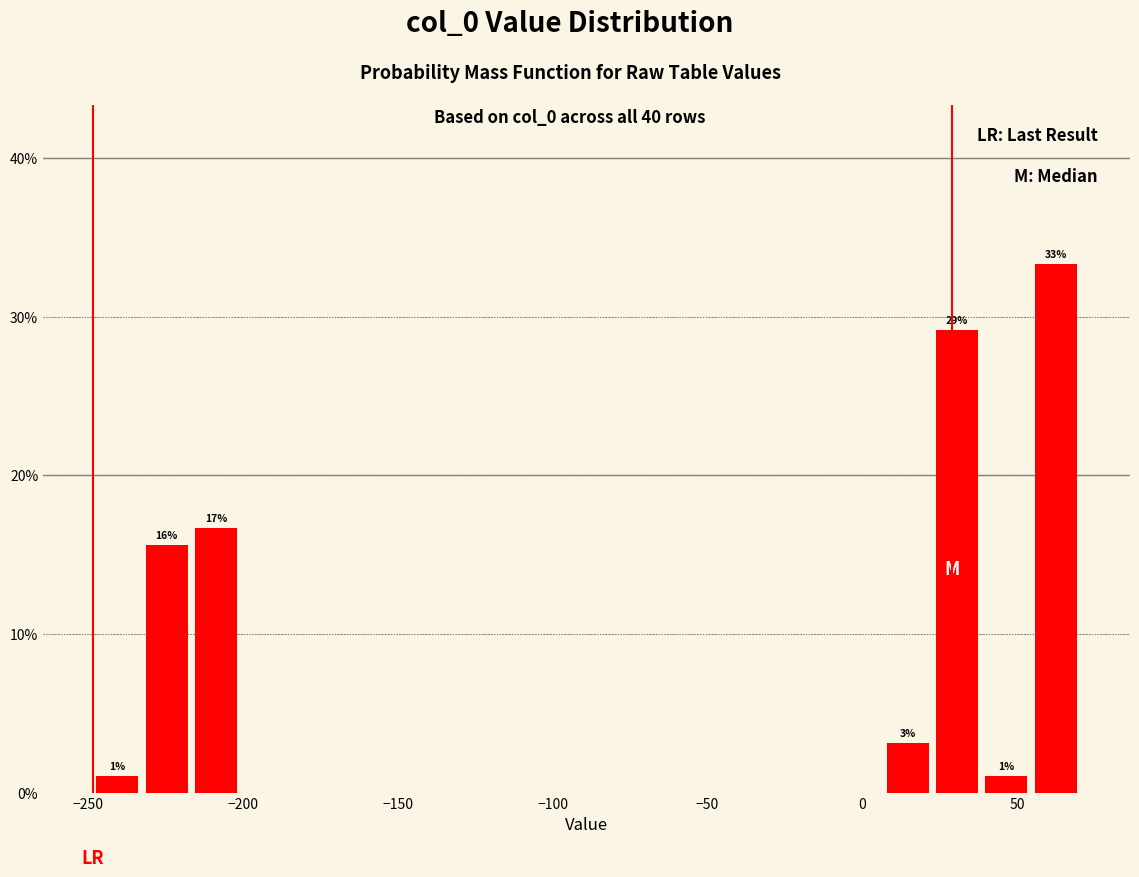

Around what value on the x-axis is the tallest bar? Give the approximate position of its centre, as read against the axis.

65